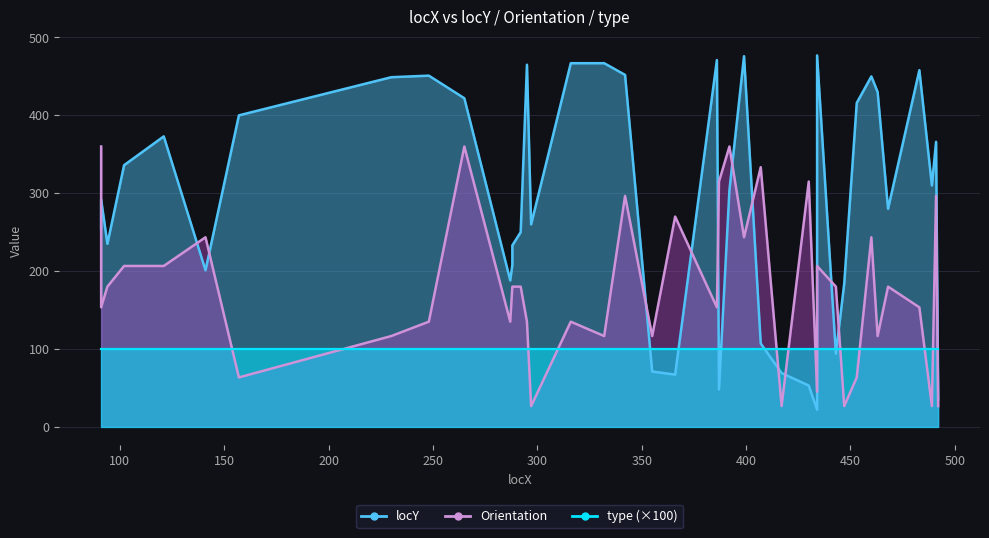

The value of Orientation at 102 is 206.6. True or false?

True